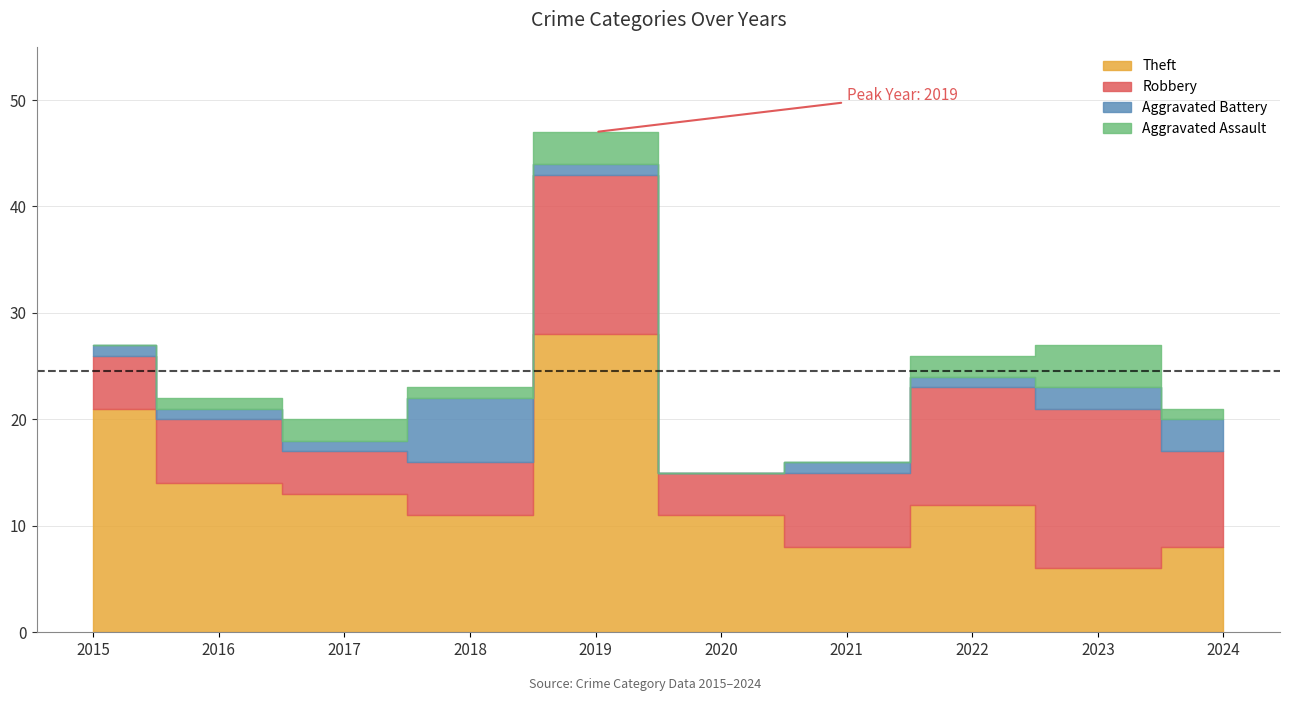

Which category has the highest value across all series?

2019